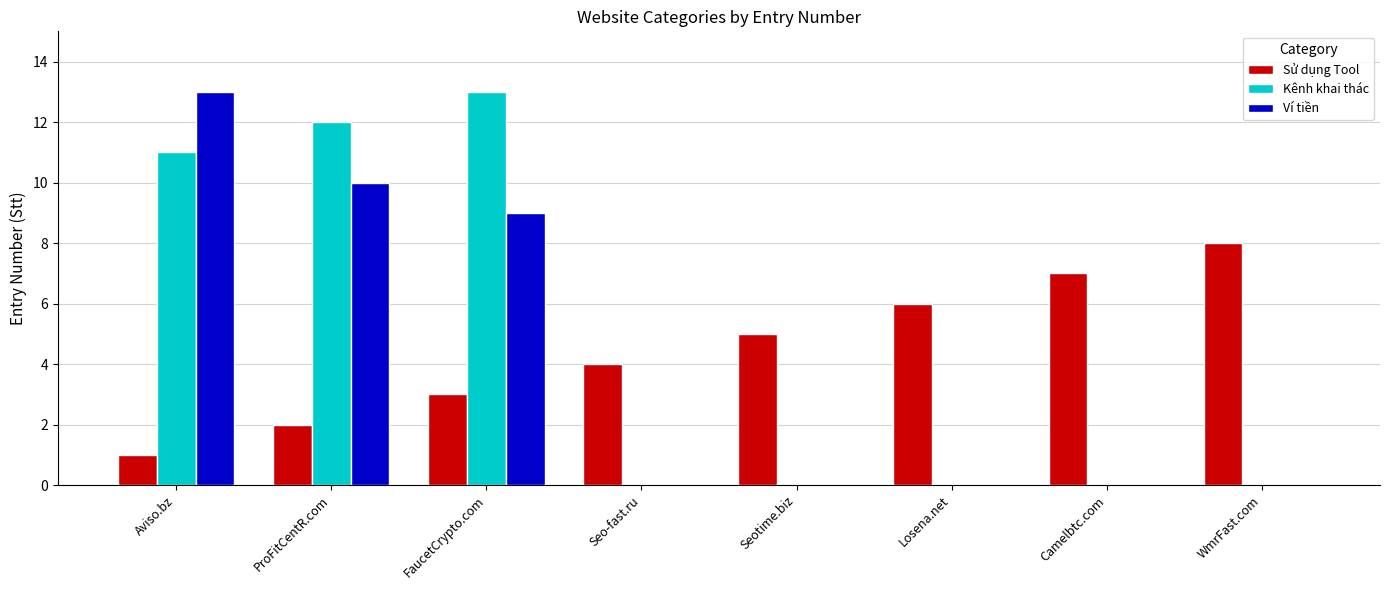

Between Seo-fast.ru and WmrFast.com, which series saw the biggest shift?

Sử dụng Tool